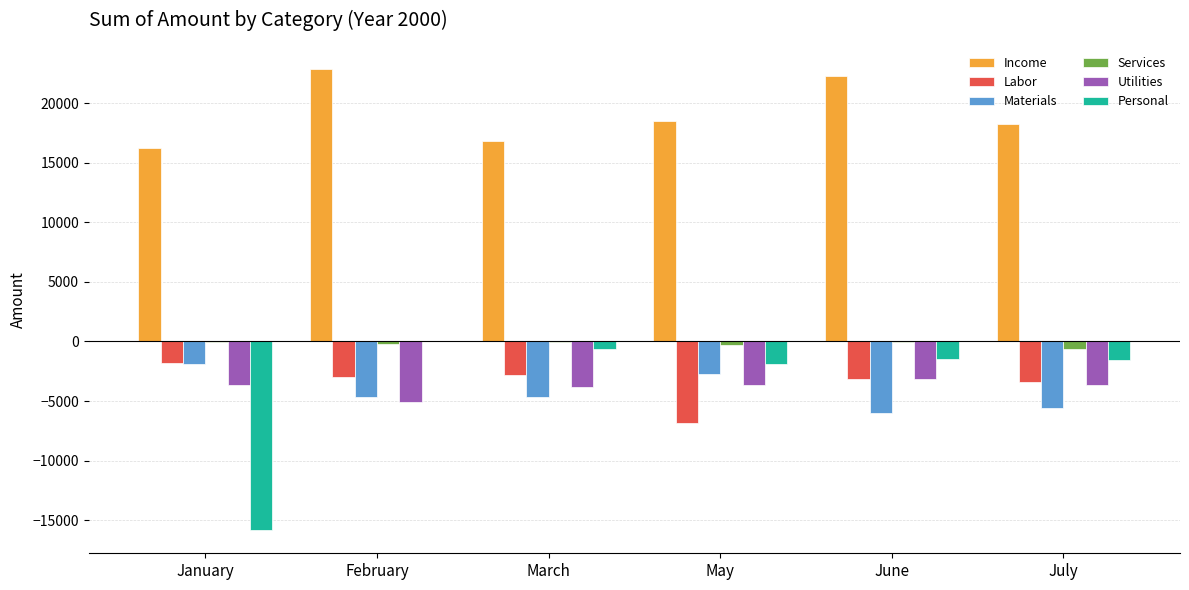

Is the value of Personal at January greater than the value of Materials at July?

No